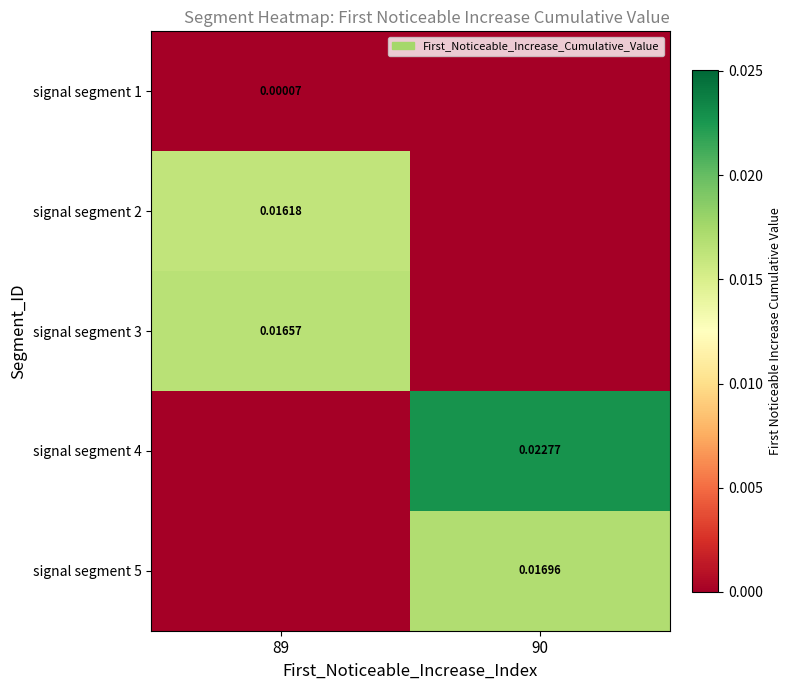

The value of signal segment 2 at 89 is 0.0. True or false?

False